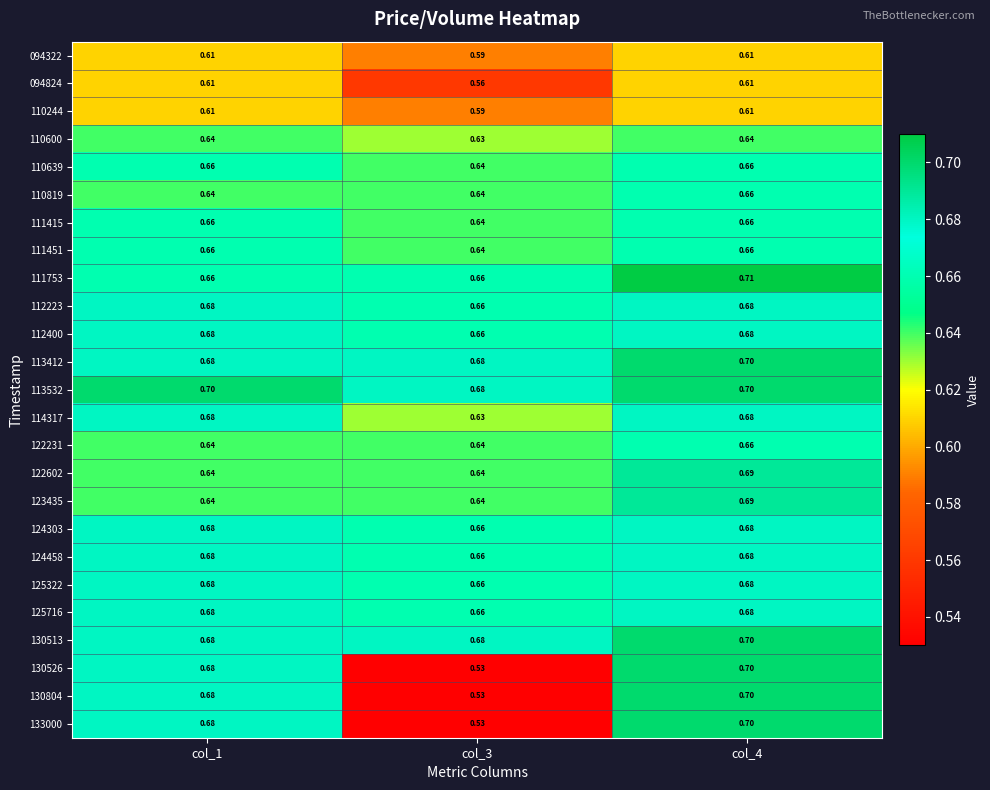

What is the difference between the highest and lowest values at col_4?

0.1